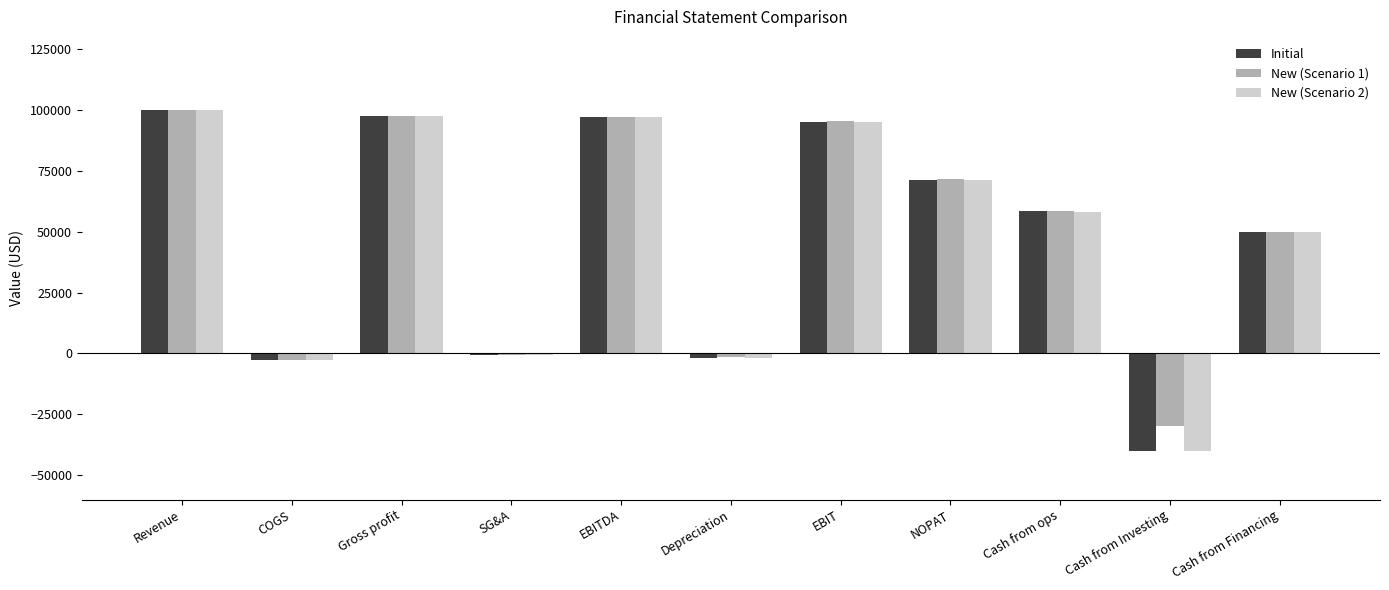

What are all the series names shown in the legend?

Initial, New (Scenario 1), New (Scenario 2)